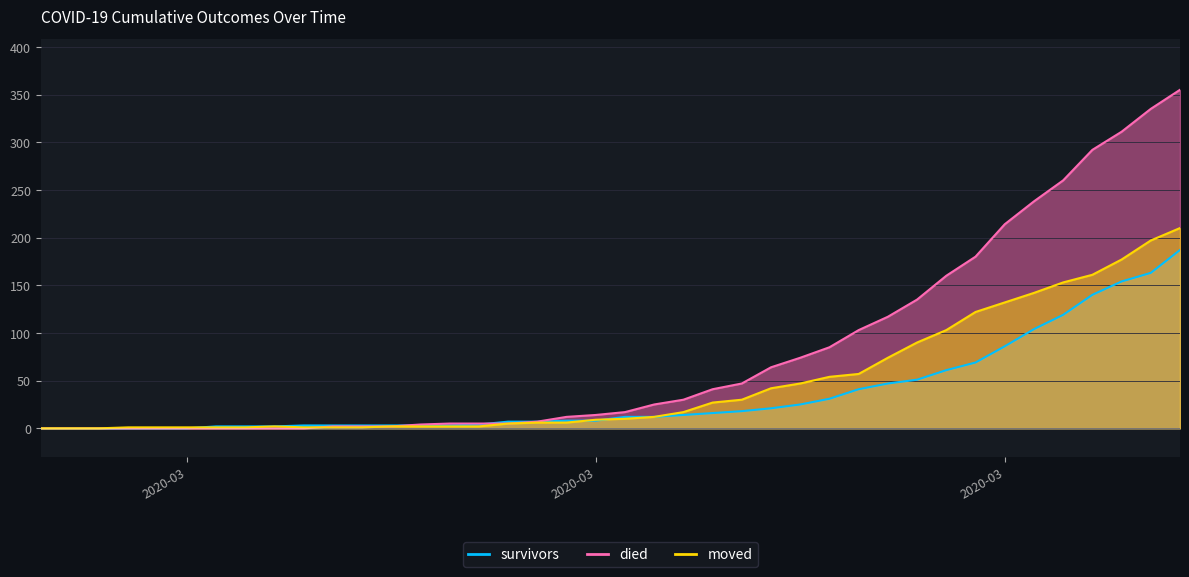

Is it true that died equals 64 at 2020-03-23?

True